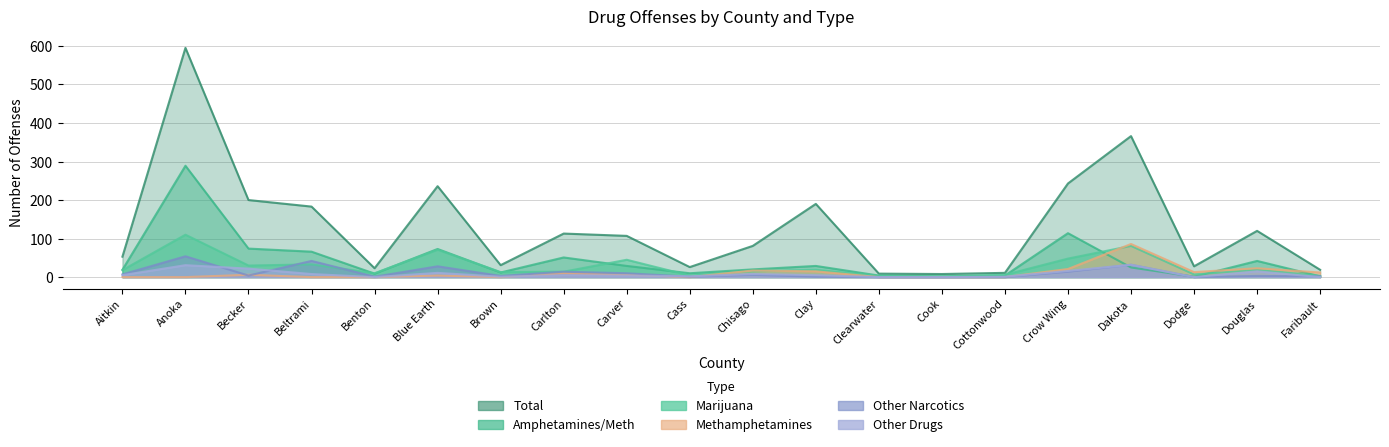

How many values in the Other Drugs series exceed 5?

8